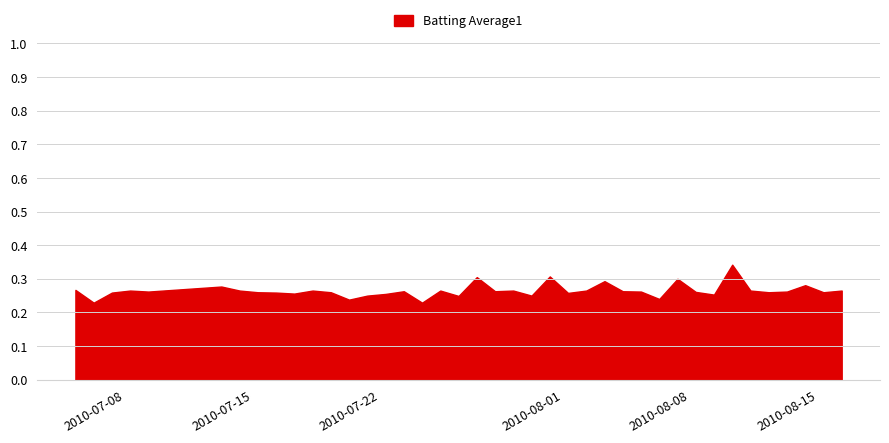

How many lines are shown in the chart?

1